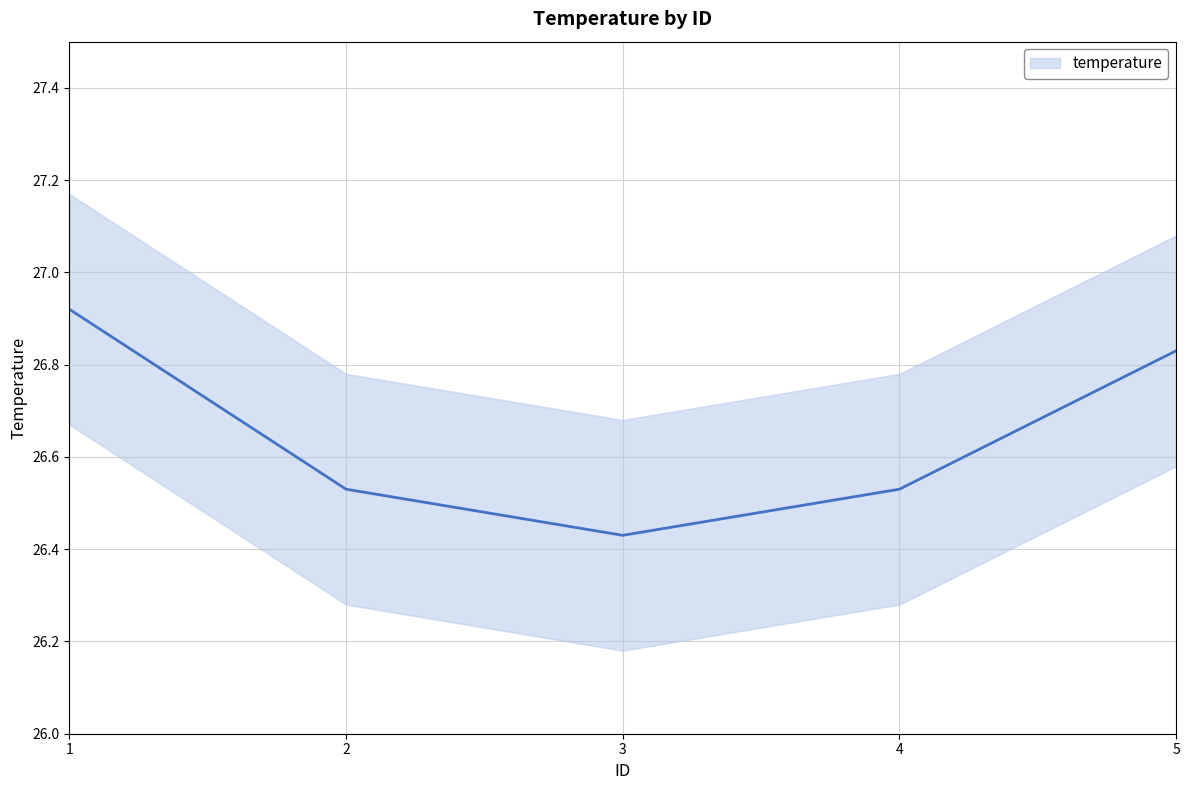

Reading right to left, what are all the values shown in this chart?

5=26.8	4=26.5	3=26.4	2=26.5	1=26.9